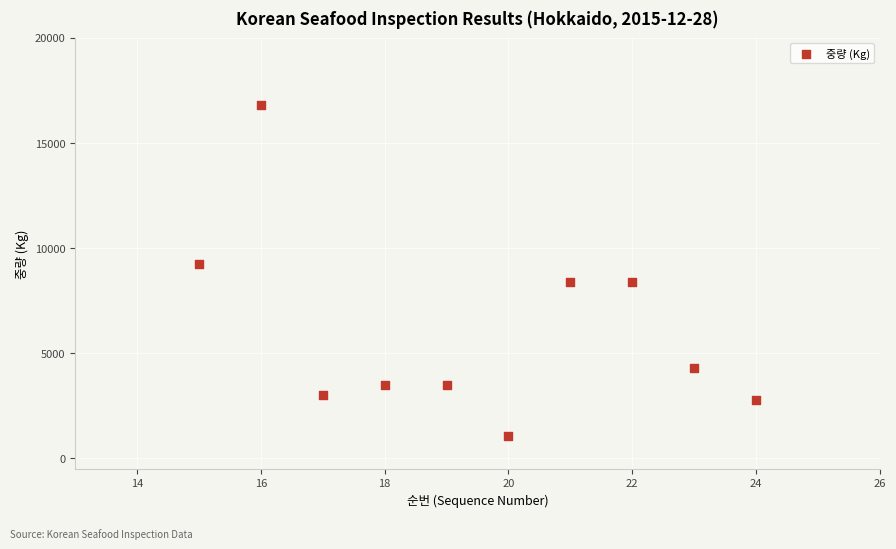

What is the average Y value?

6096